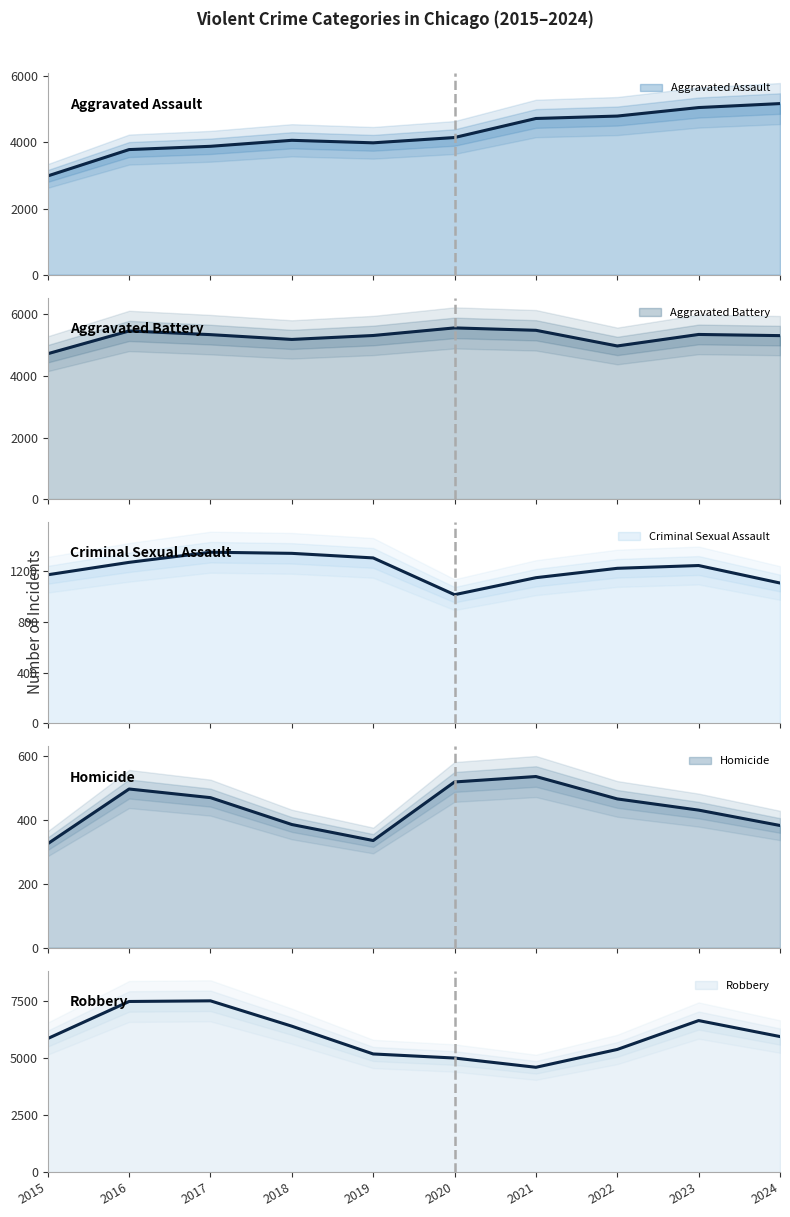

What is the difference between the maximum and minimum values in the Criminal Sexual Assault series?

335